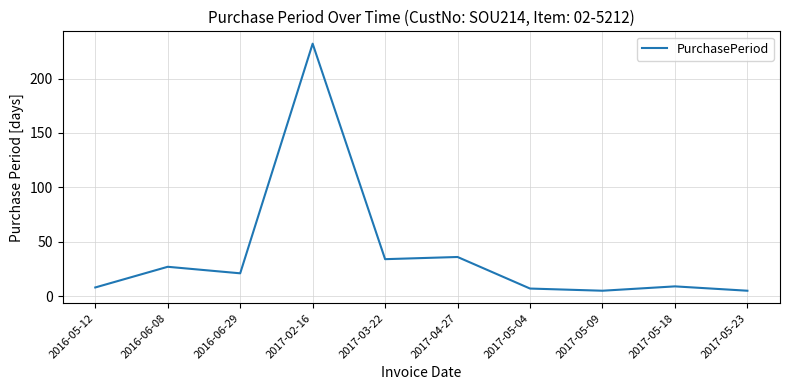

What is the difference between the values at 2017-03-22 and 2017-05-09?

29